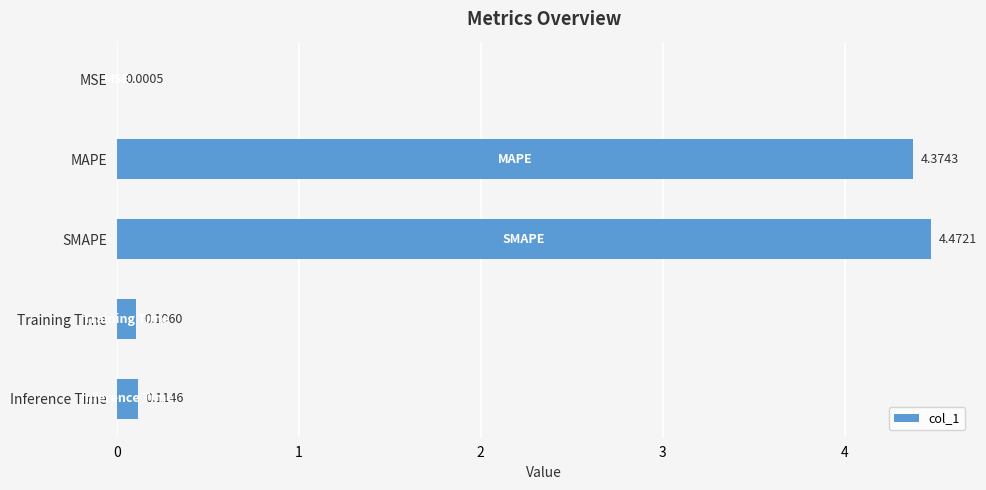

At which label is the value closest to 2?

Inference Time